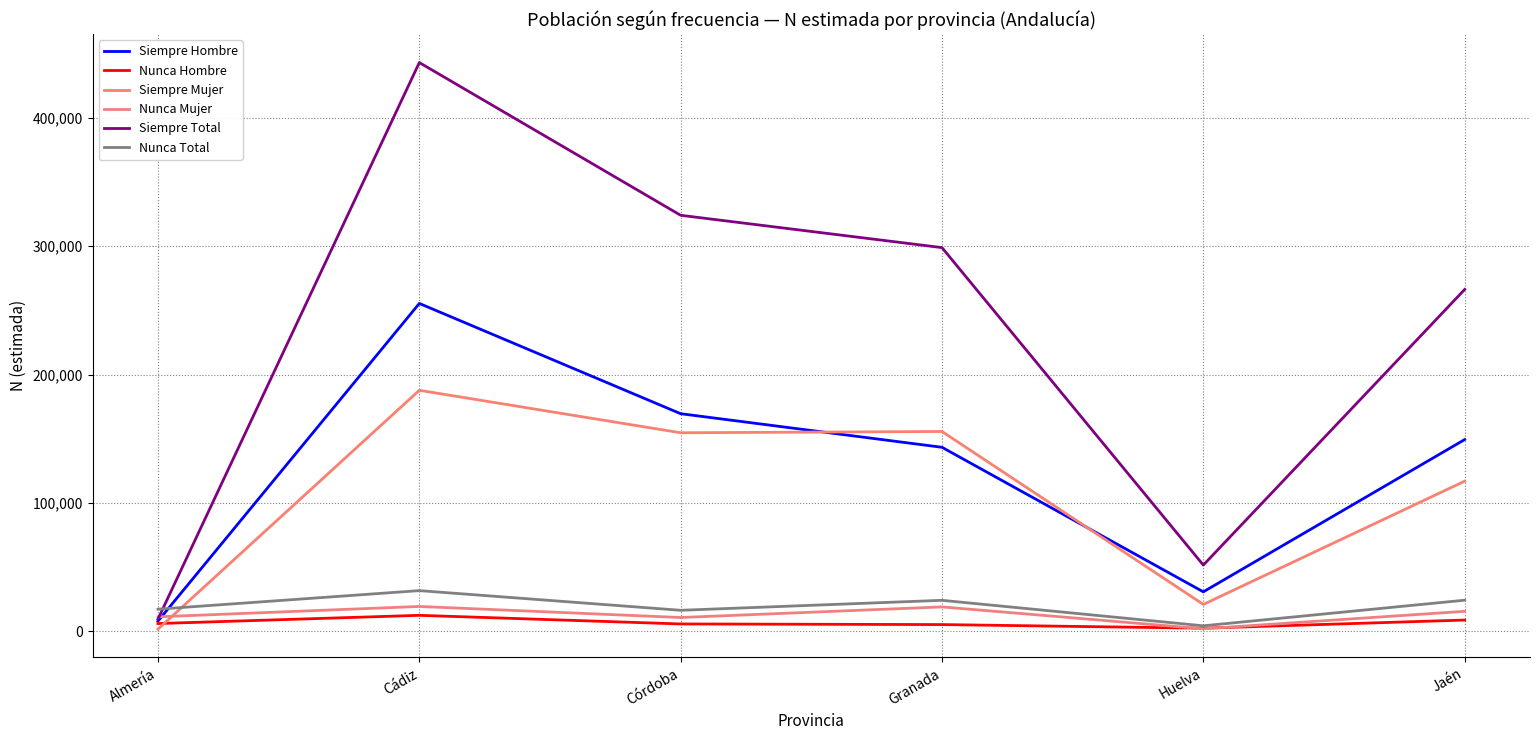

How many lines are shown in the chart?

6